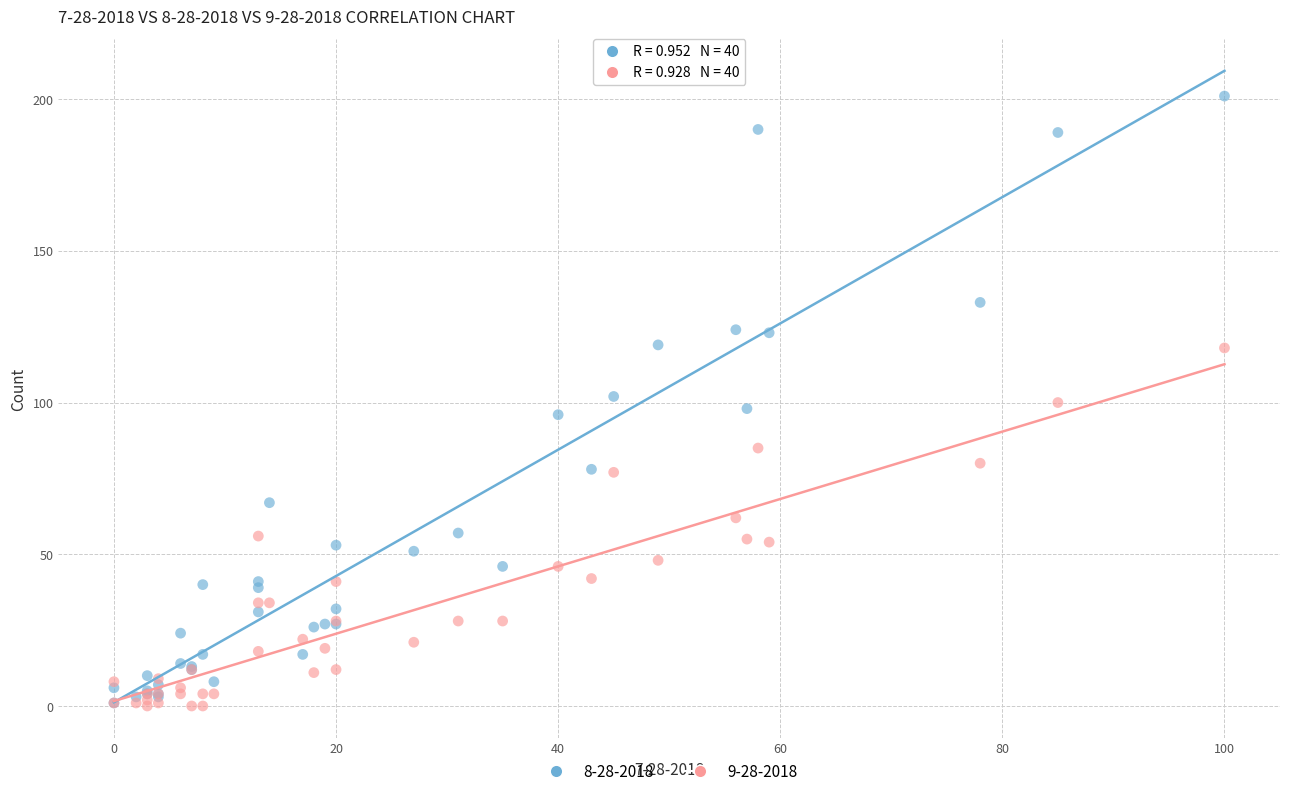

What are all the series names shown in the legend?

8-28-2018, 9-28-2018